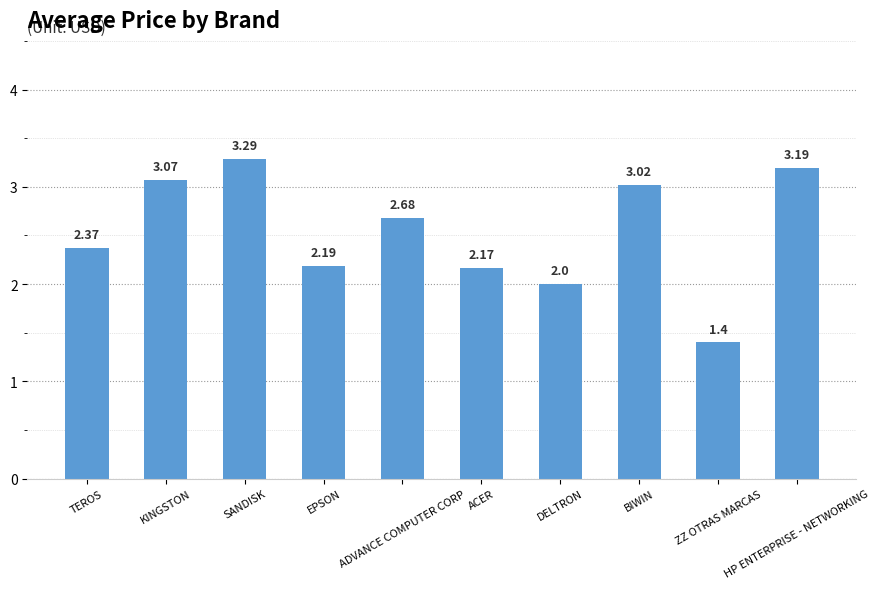

What is the label of the 7th bar from the left?

DELTRON